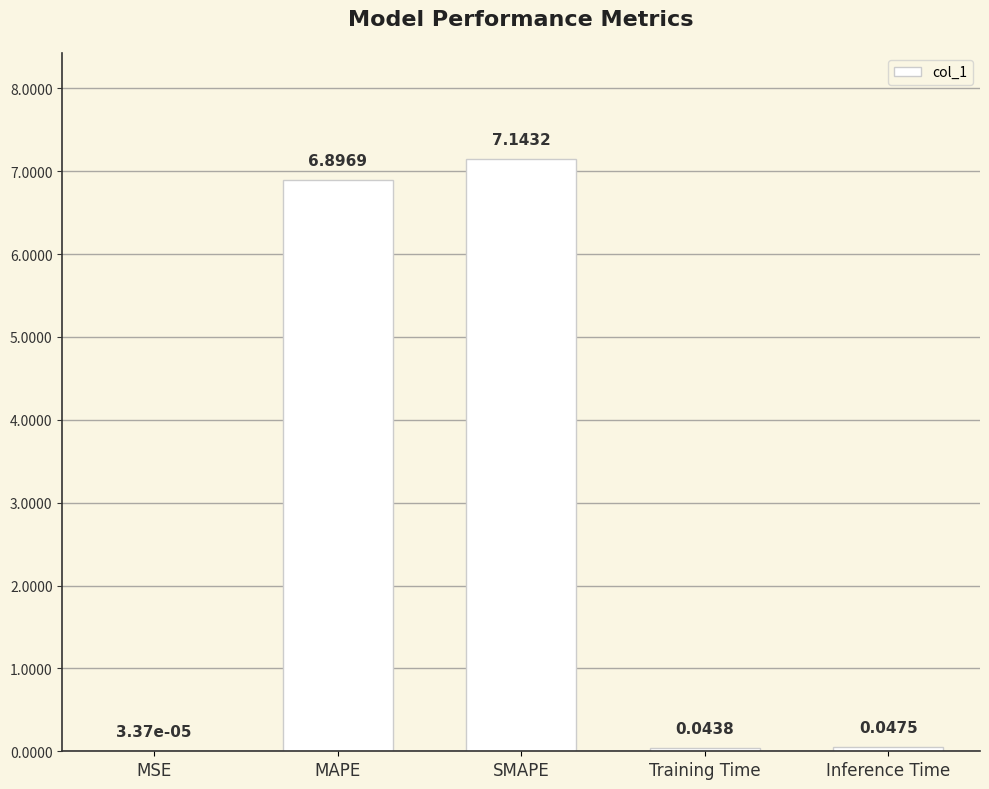

What is the sum of all values?

14.1